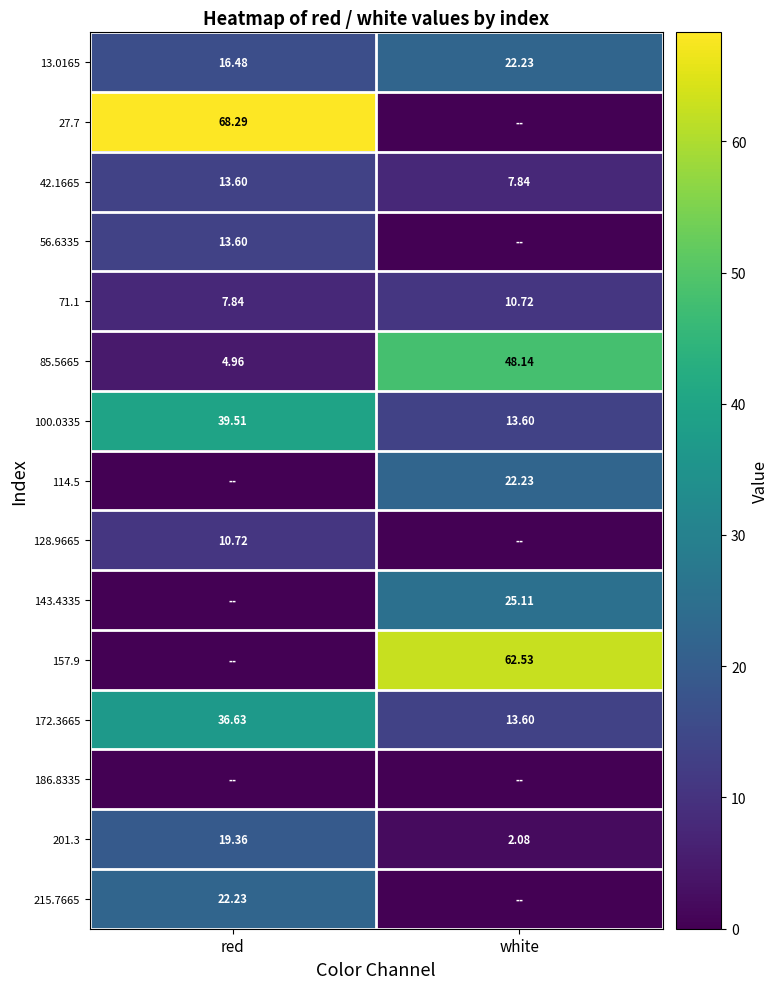

True or false: 71.1 has a value of 15.2 at white.

False